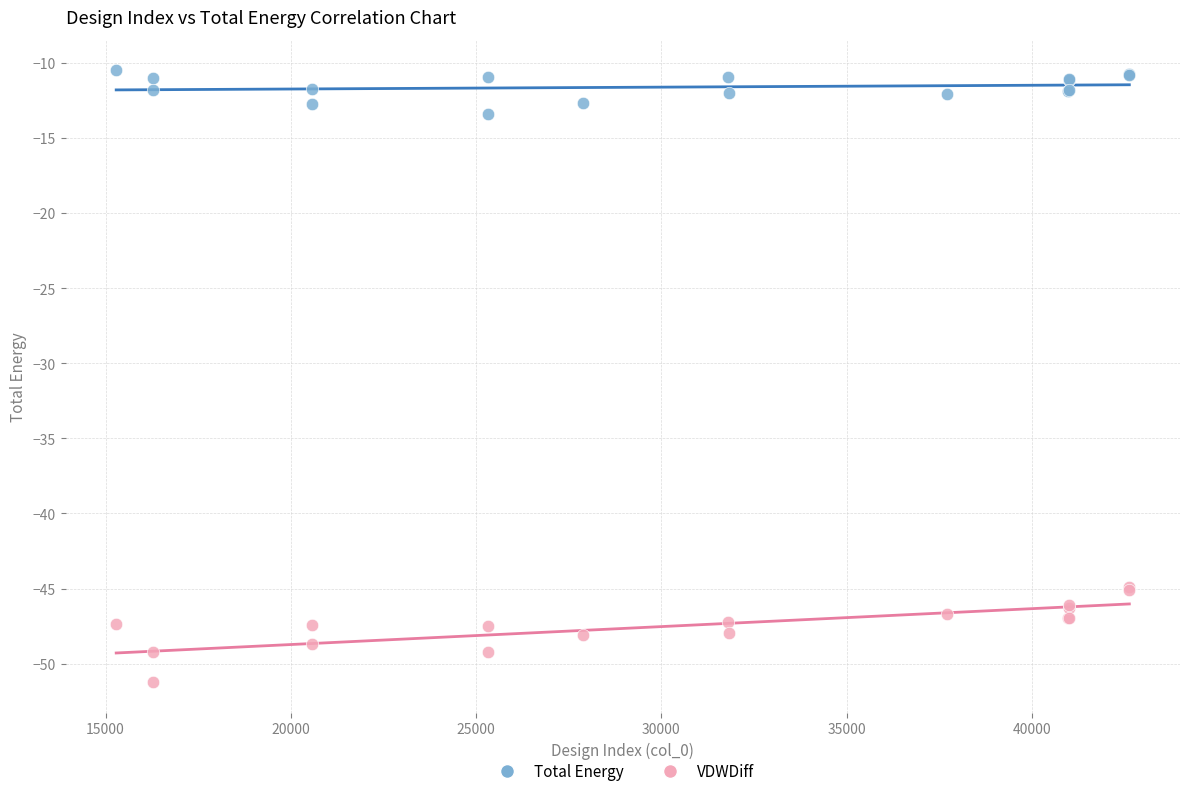

Which series has the widest spread of Y values?

VDWDiff